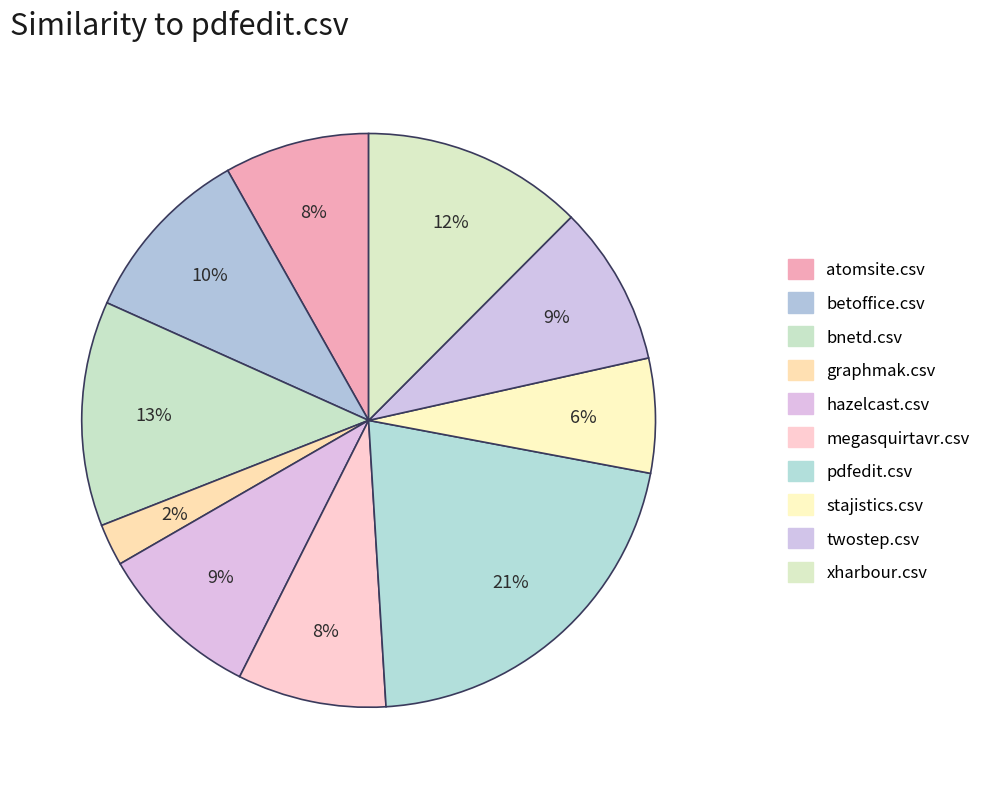

To the nearest percent, what portion does bnetd.csv represent?

13%